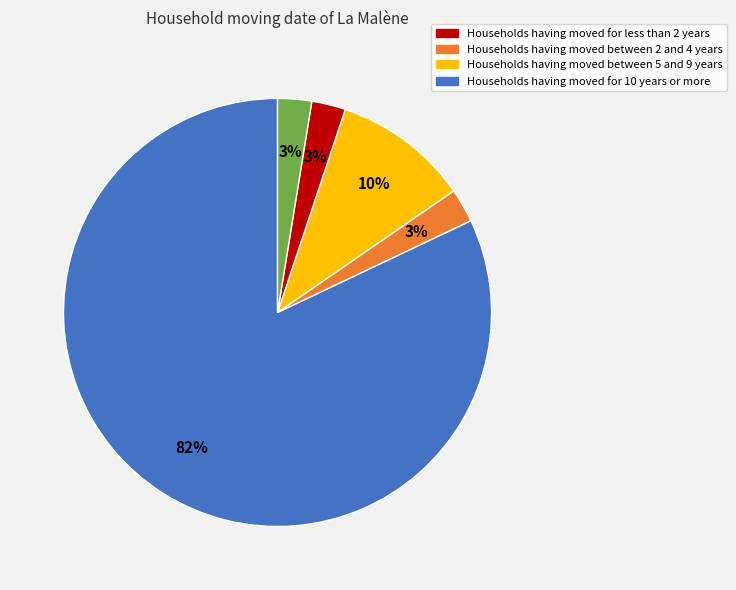

To the nearest percent, what is the average slice percentage?

20%